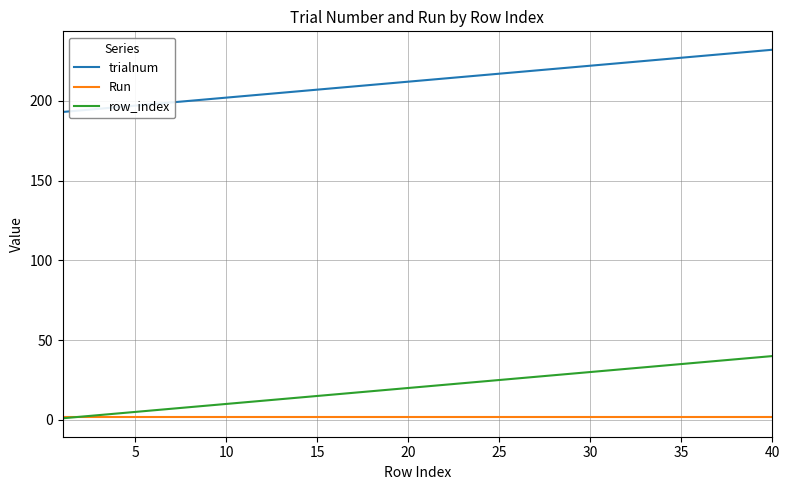

List the series in order of their peak value, highest first.

trialnum, row_index, Run